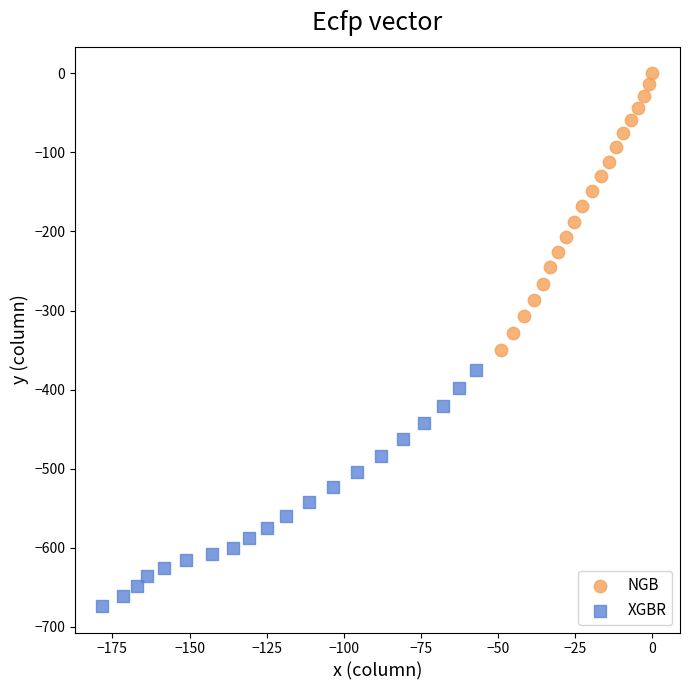

Which series contains the lowest Y value?

XGBR